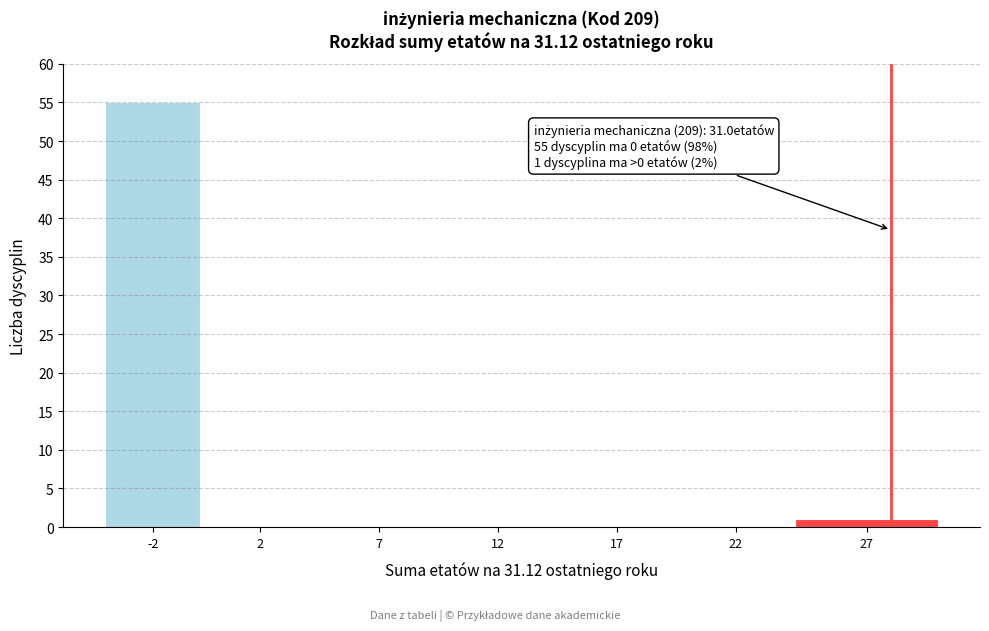

Reading left to right, list all the values displayed in this chart.

-2=55	2=0	7=0	12=0	17=0	22=0	27=1